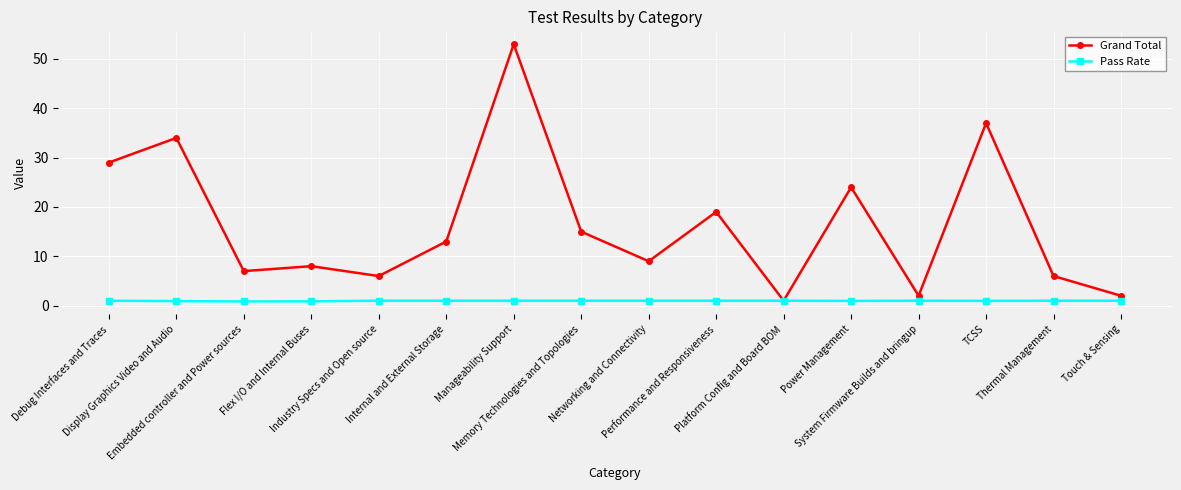

What is the difference between the Grand Total values at Debug Interfaces and Traces and Performance and Responsiveness?

10.0